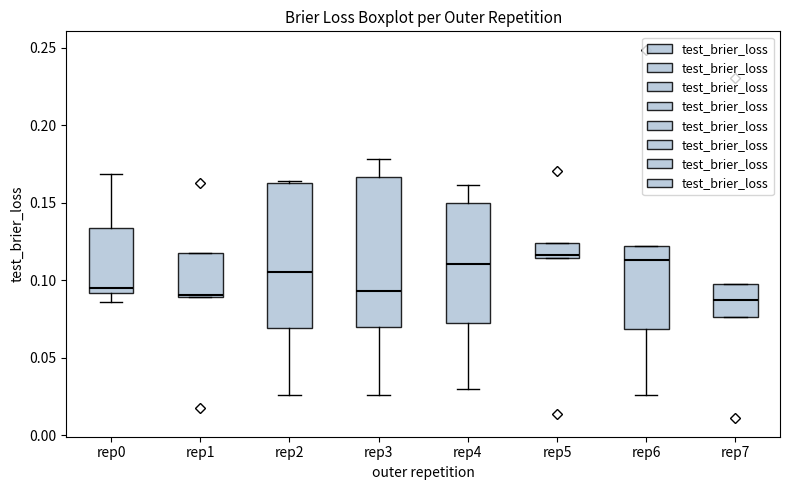

Where does the lower whisker of the box for rep4 end on the y-axis? The values are not printed on the chart, so give them approximately, as read against the axis.

0.030